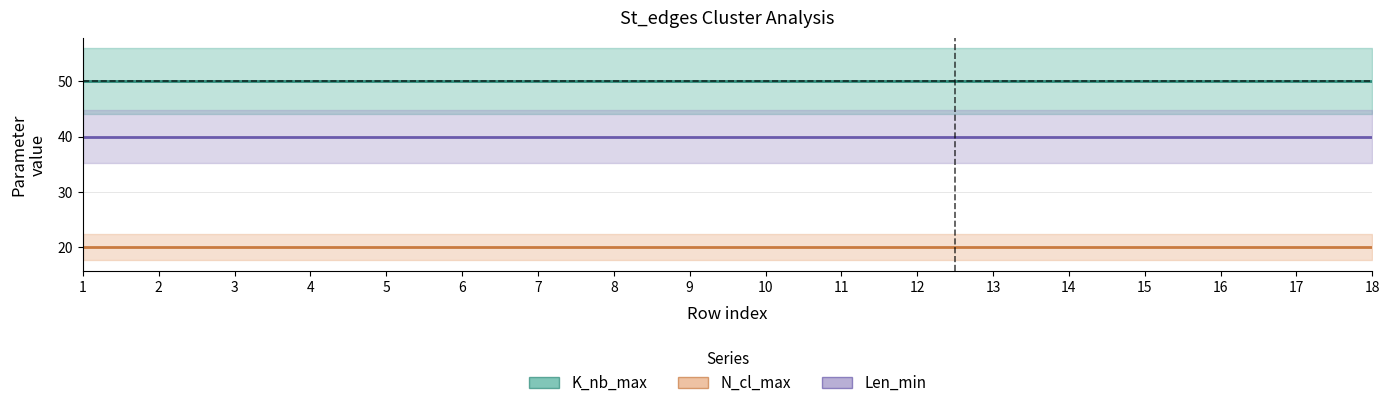

What is the value of the N_cl_max point at the 15th from the left?

20